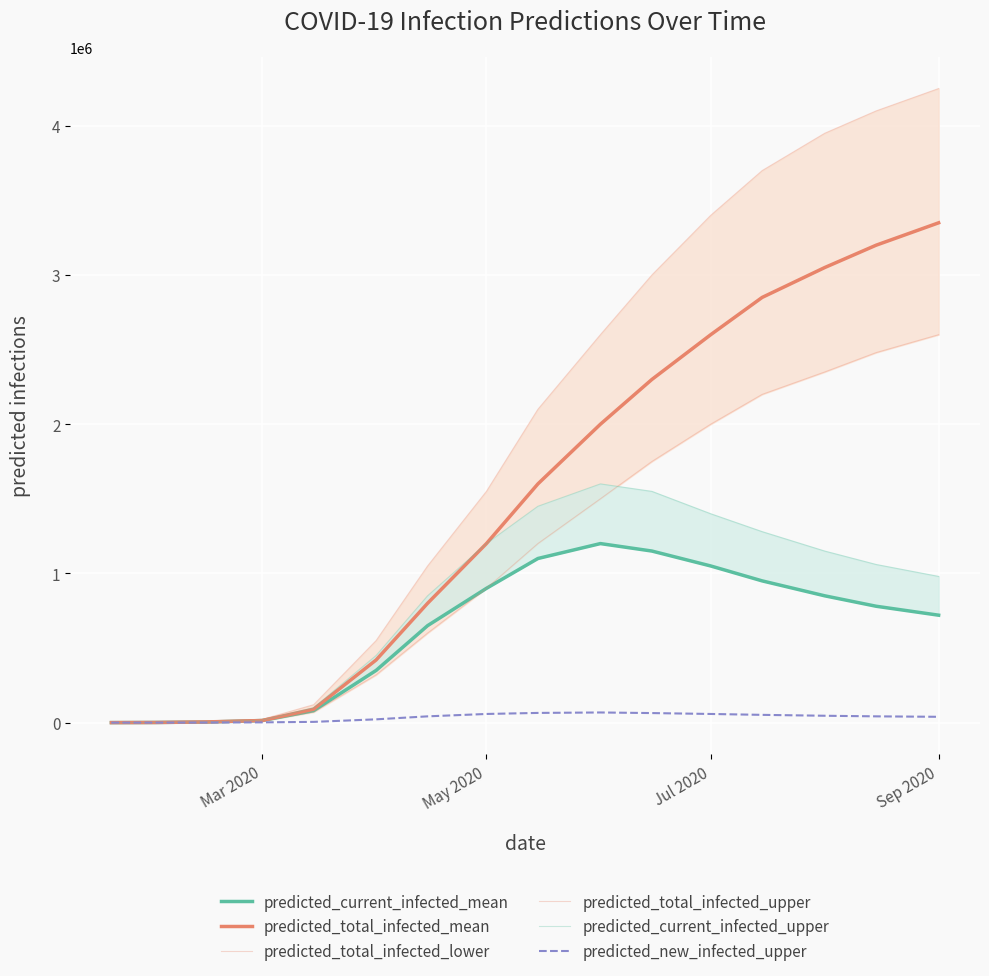

What is the spread (max minus min) of values at Mar 2020?

11